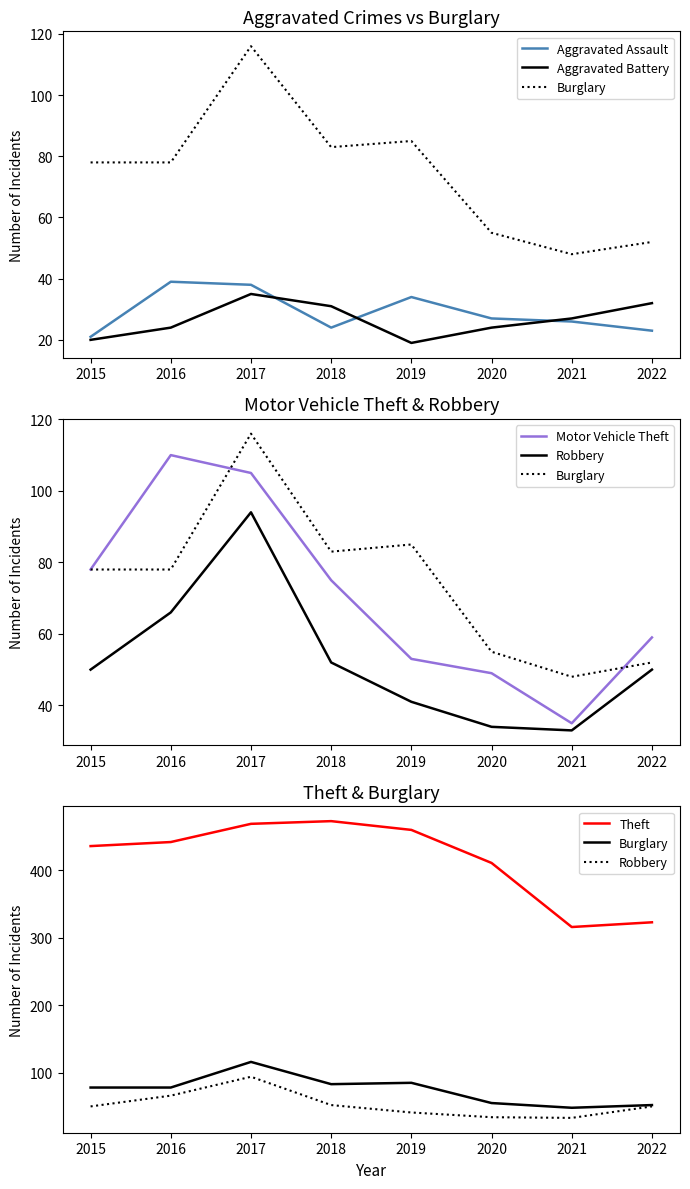

How many lines are shown in the chart?

6